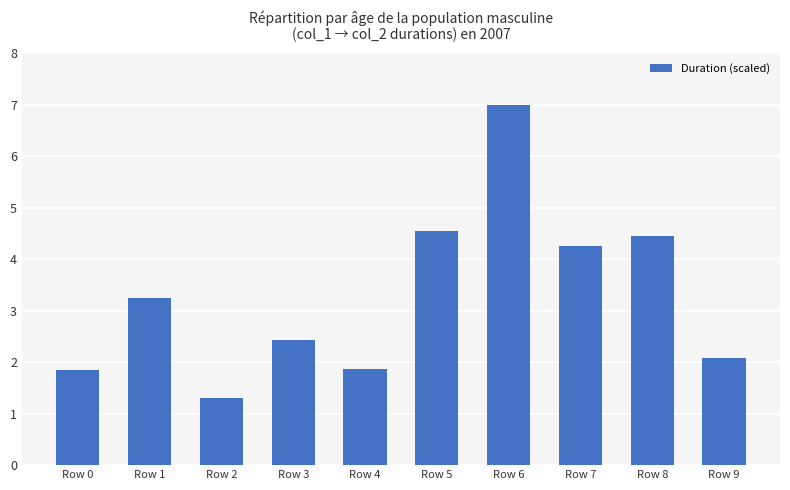

How many bars are there in total?

10